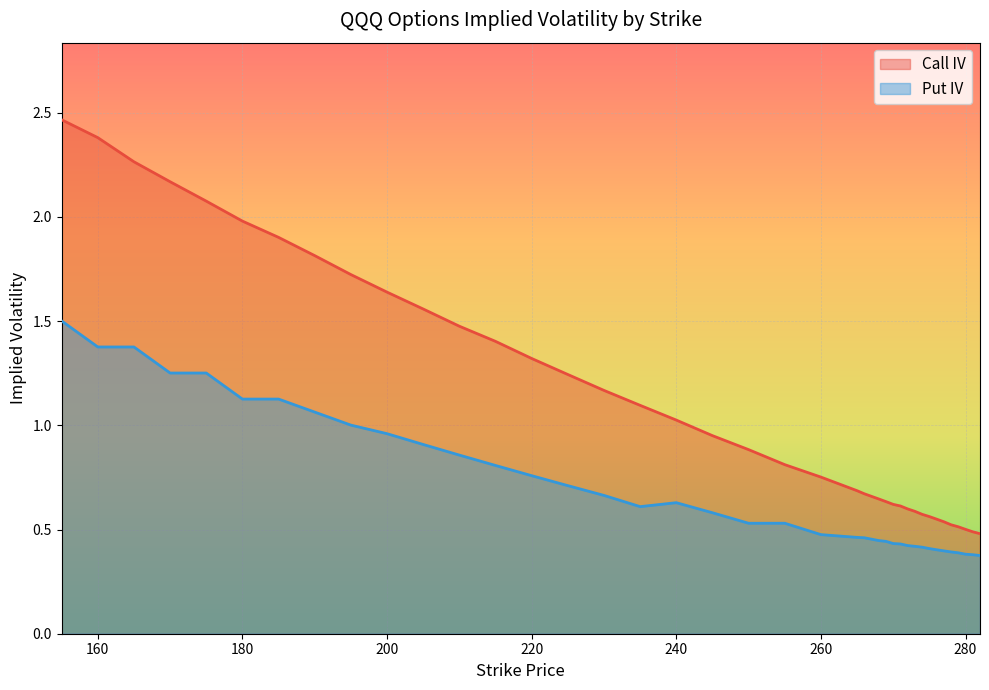

List the series in order of their overall mean, highest first.

Call IV, Put IV